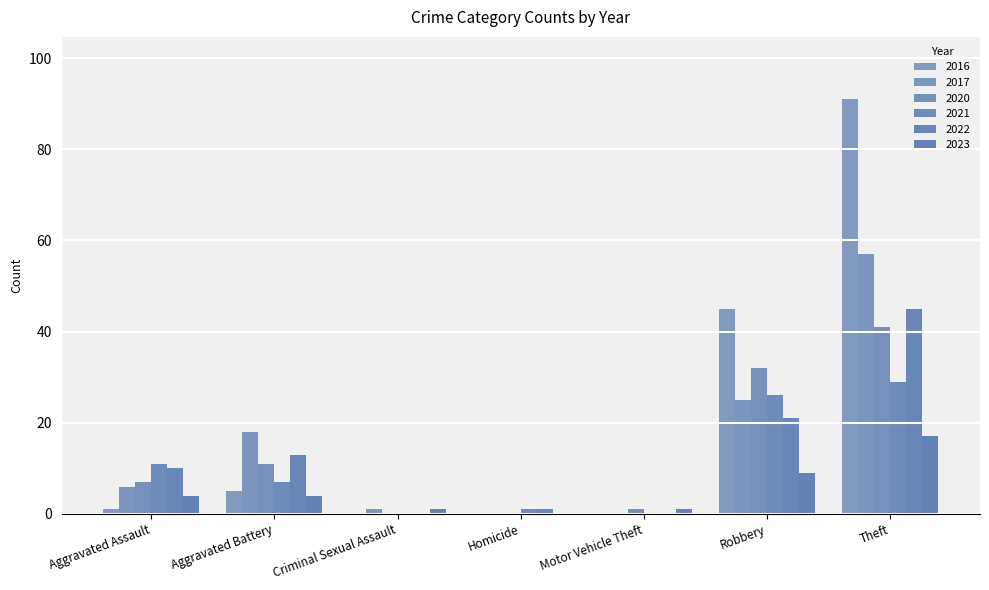

The 2016 series shows -89 at Criminal Sexual Assault. True or false?

False